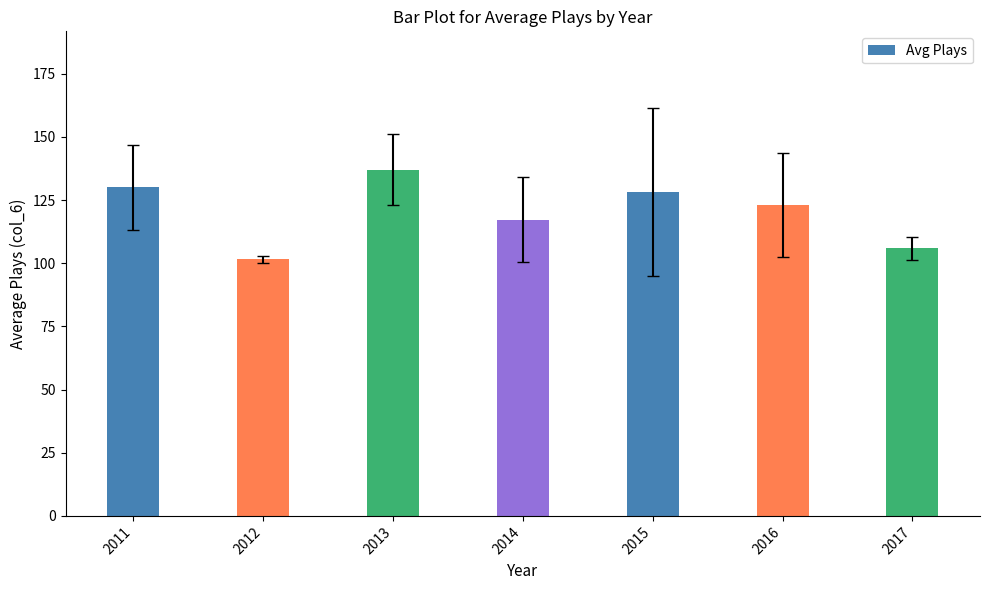

How many data points are less than 123?

3